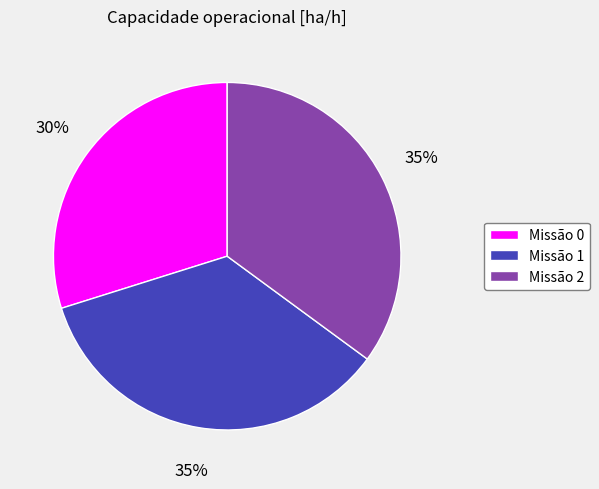

Approximately how many times larger is the value at Missão 0 compared to Missão 1?

0.9